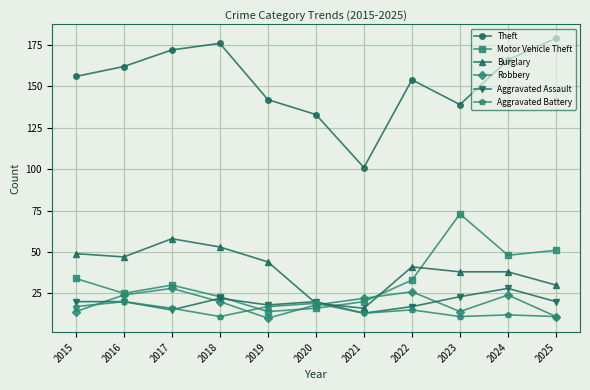

What is the value of the Burglary point at the 6th from the left?

19